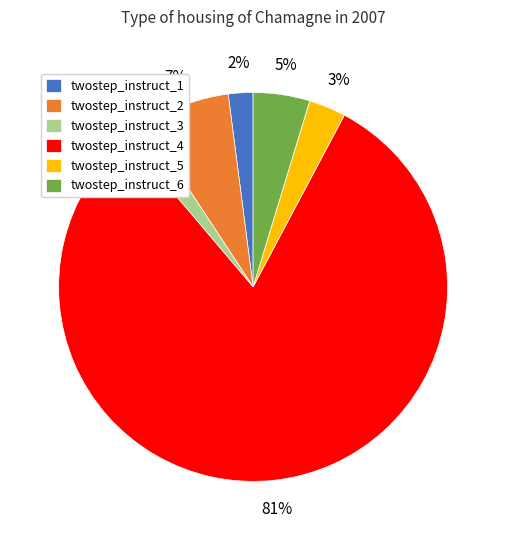

How many slices are in this pie chart?

6